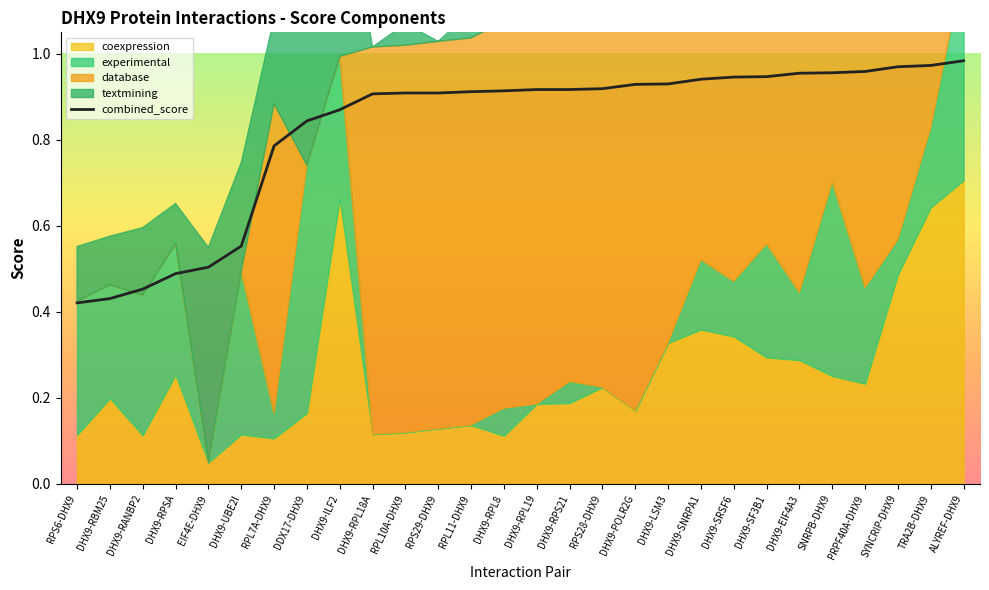

Rank the categories by value from highest to lowest.

ALYREF-DHX9, TRA2B-DHX9, SYNCRIP-DHX9, PRPF40A-DHX9, SNRPB-DHX9, DHX9-EIF4A3, DHX9-SF3B1, DHX9-SRSF6, DHX9-SNRPA1, DHX9-LSM3, DHX9-POLR2G, RPS28-DHX9, DHX9-RPL19, DHX9-RPS21, DHX9-RPL8, RPL11-DHX9, RPL10A-DHX9, RPS29-DHX9, DHX9-RPL18A, DHX9-ILF2, DDX17-DHX9, RPL7A-DHX9, DHX9-UBE2I, EIF4E-DHX9, DHX9-RPSA, DHX9-RANBP2, DHX9-RBM25, RPS6-DHX9